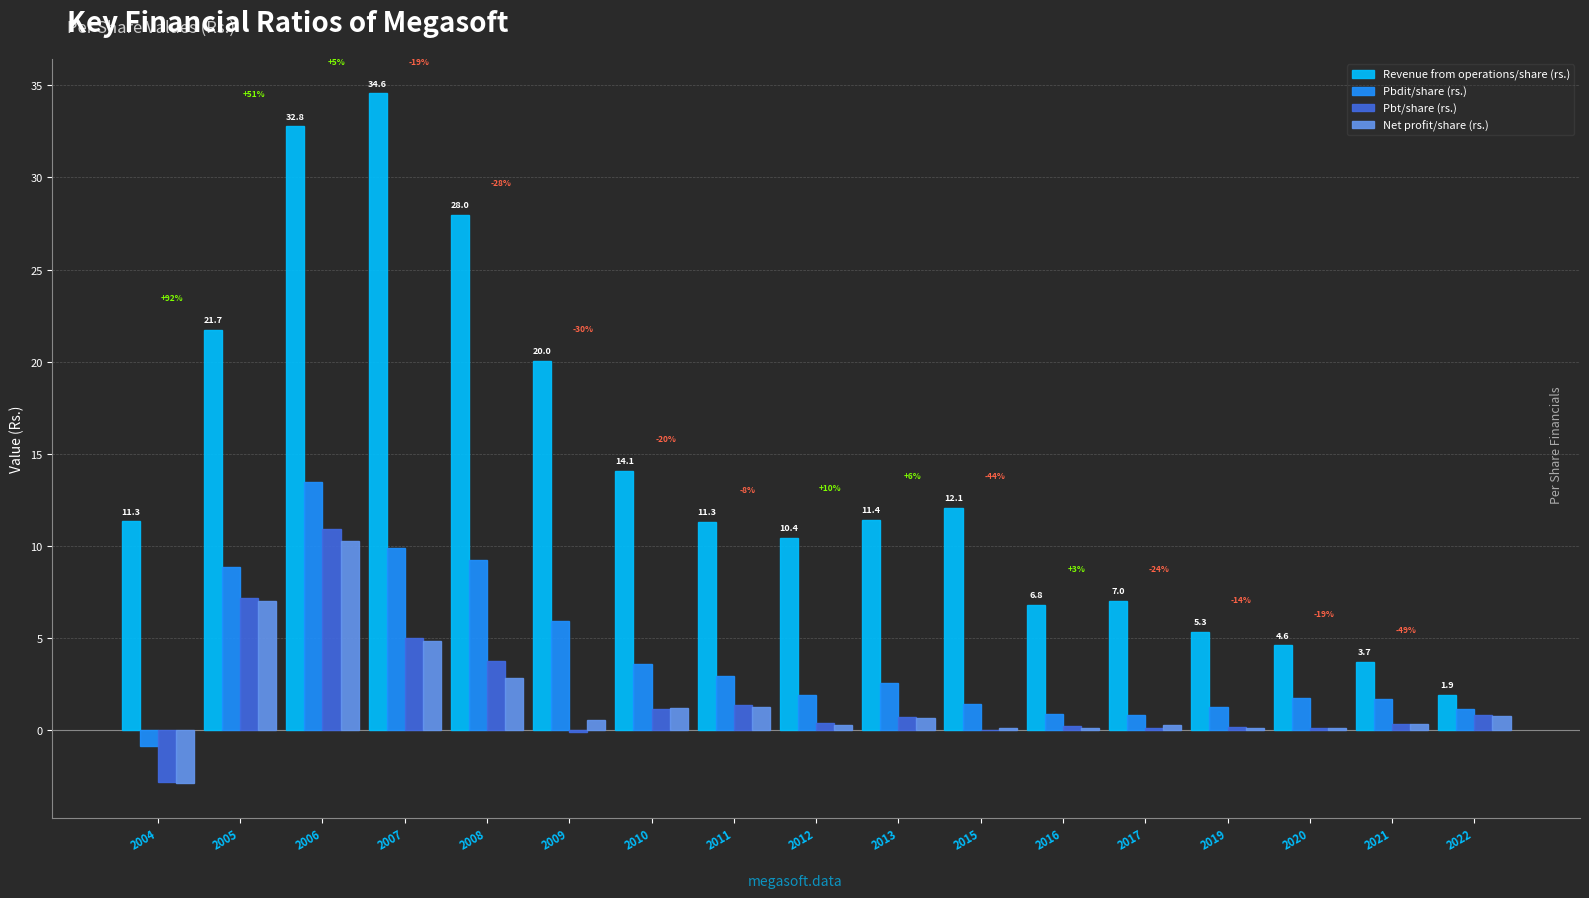

Between 2008 and 2020, which series saw the biggest shift?

Revenue from operations/share (rs.)